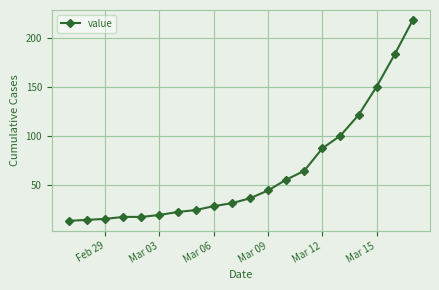

Is this an area chart (filled region under the line)?

No